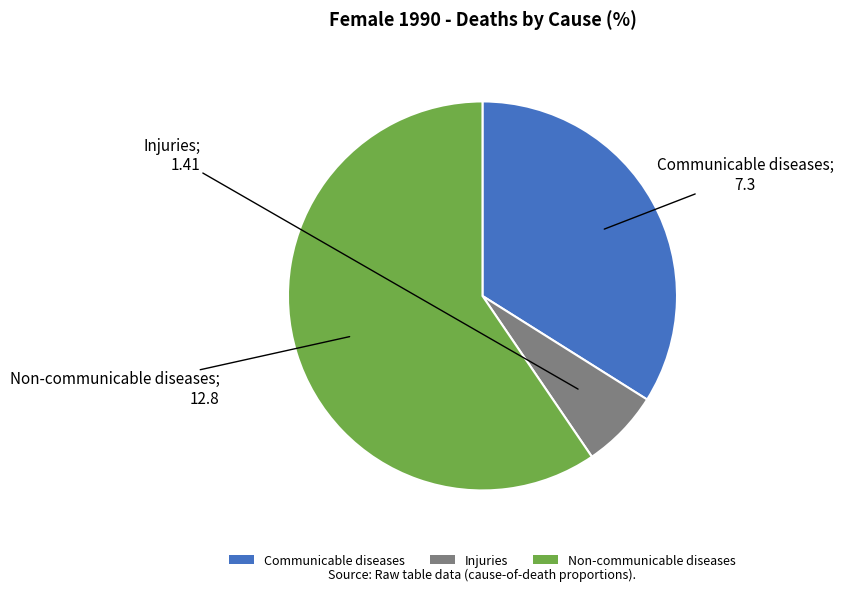

The Injuries slice represents 13% of the pie. True or false?

False